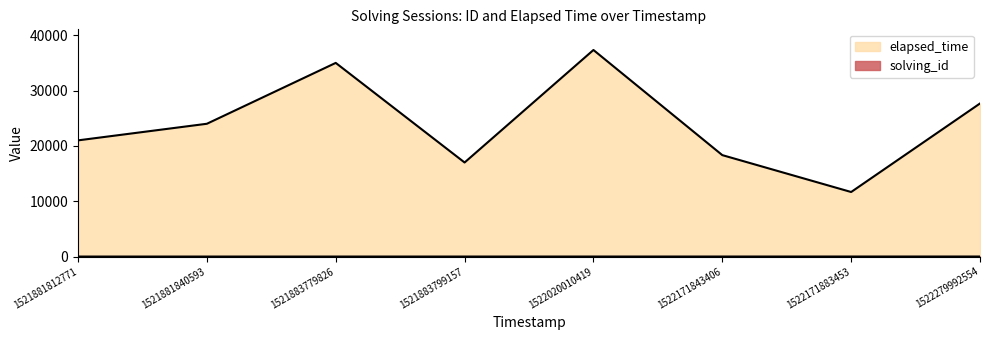

Is the value of elapsed_time at 1522171883453 greater than the value of solving_id at 1521883799157?

Yes